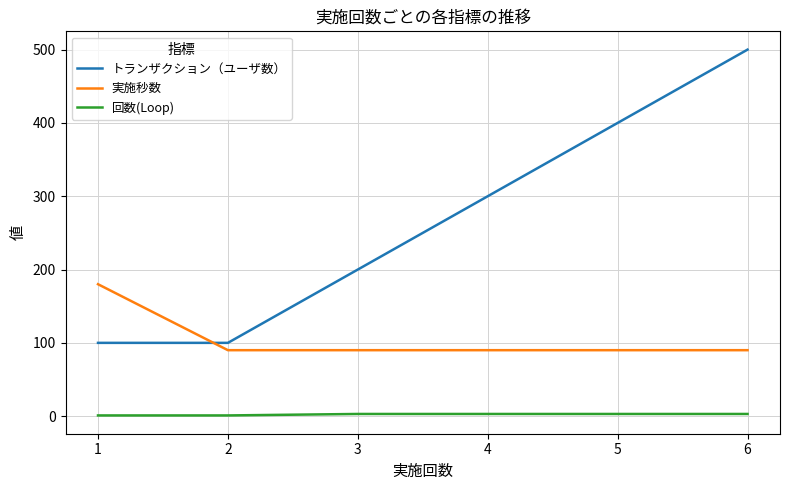

What is the difference between the maximum and minimum values in the トランザクション（ユーザ数） series?

400